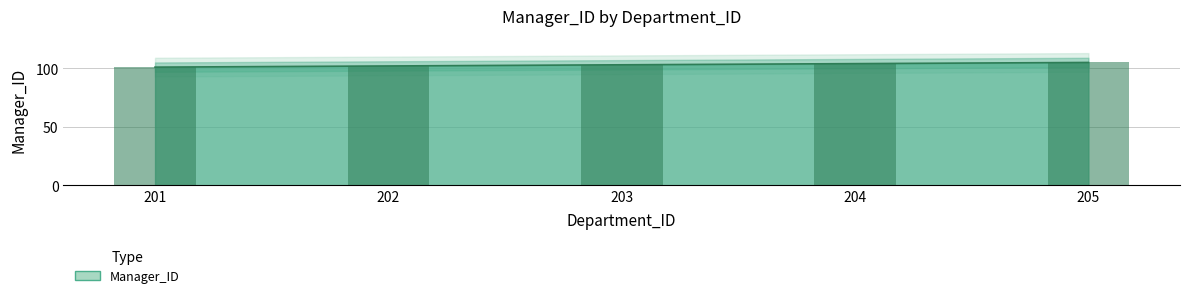

The chart shows a value of 24 at 205. True or false?

False